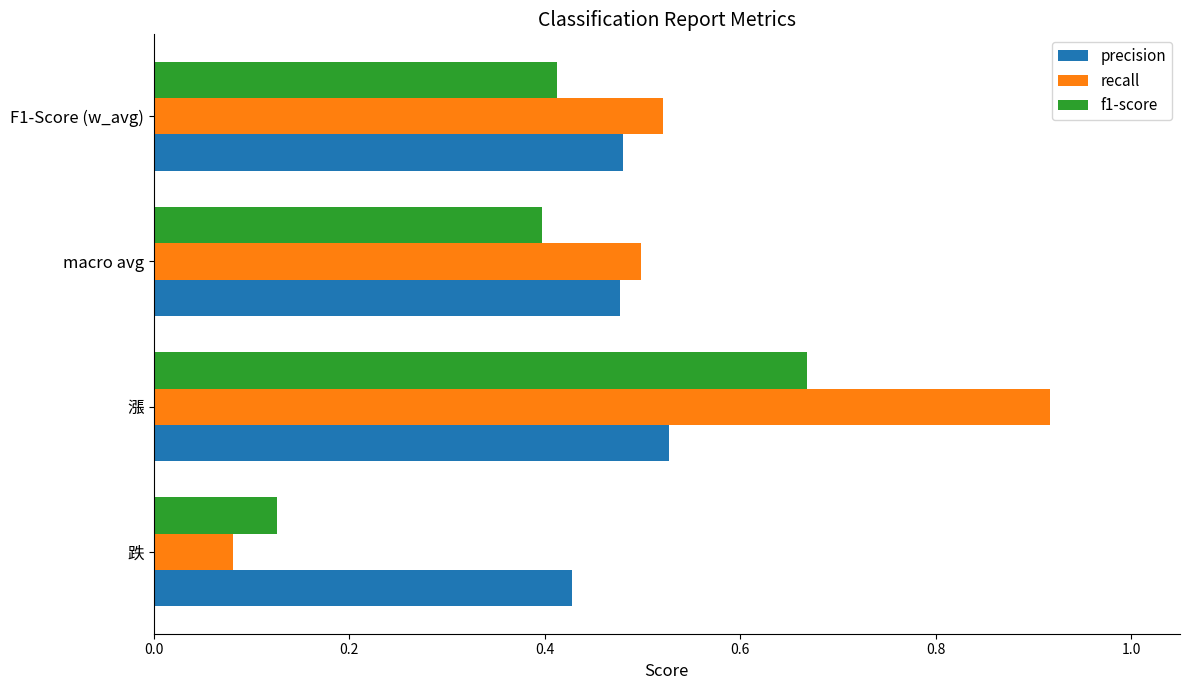

Which series has the largest range (max minus min)?

recall